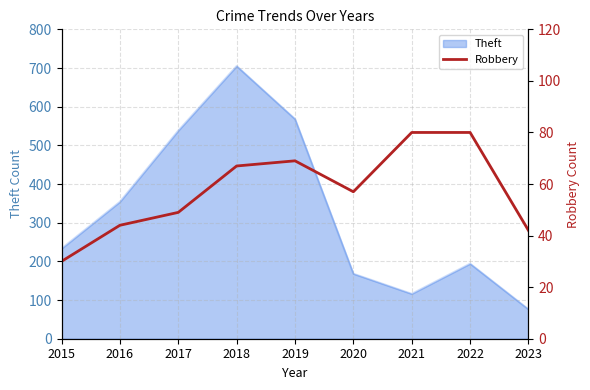

Is it true that the value at 2015 is 15?

False